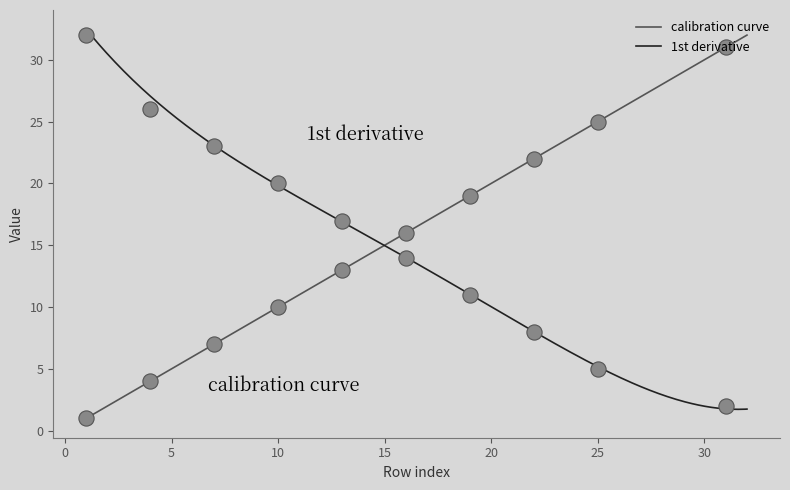

Which series reaches the minimum Y coordinate?

calibration curve